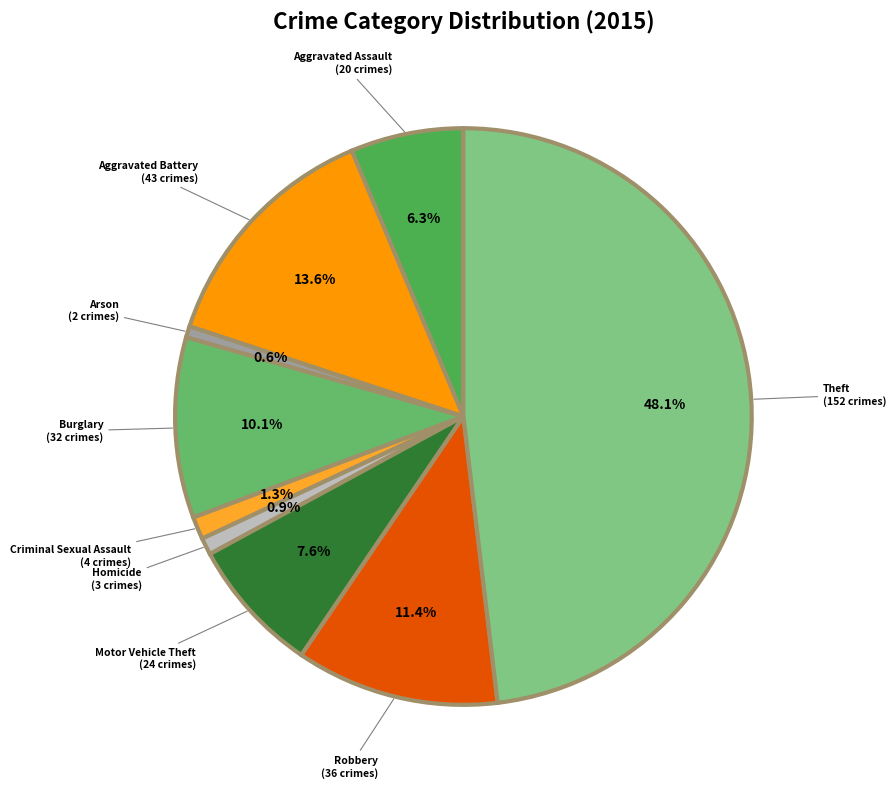

How many segments does this pie chart have?

9